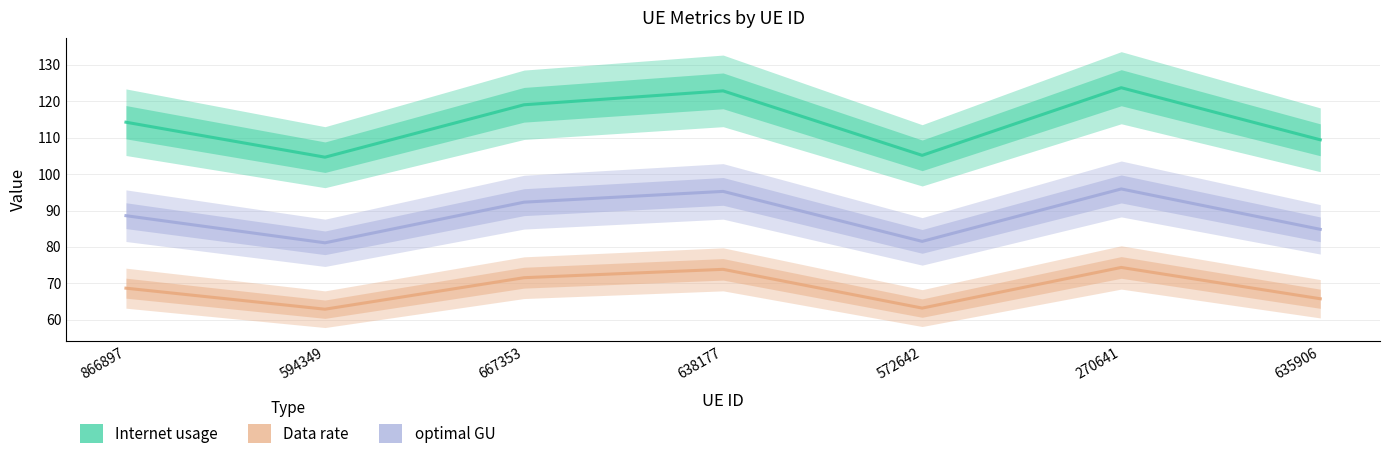

At 667353, list the series in order from largest to smallest.

Internet usage, optimal GU, Data rate